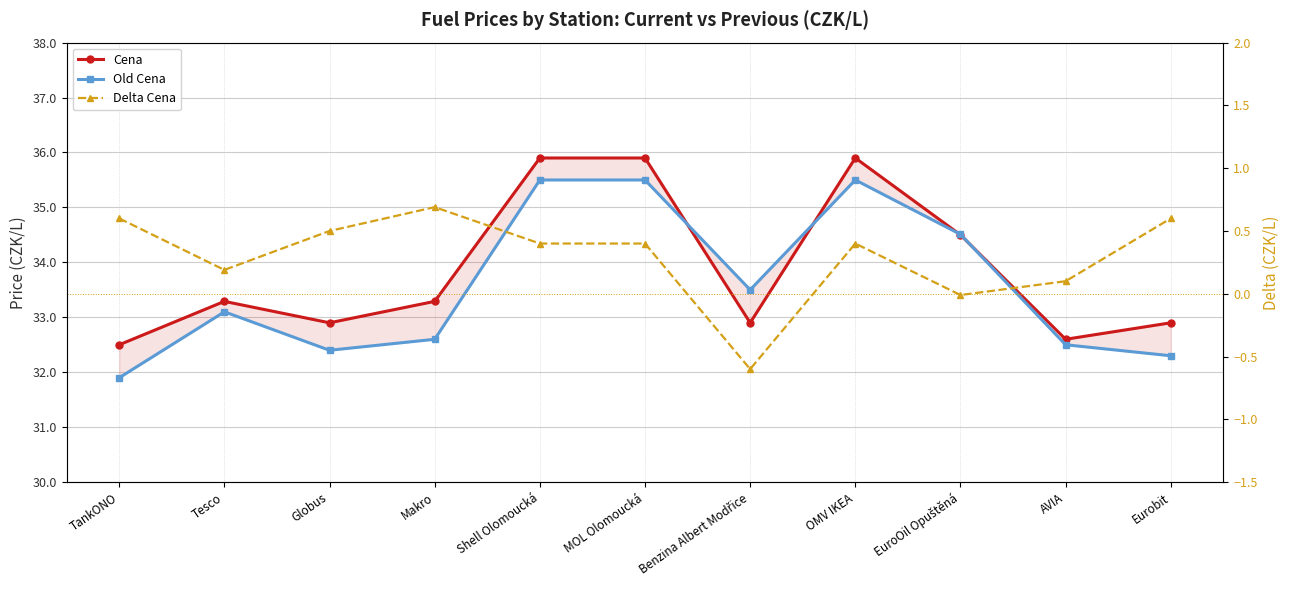

What is the sum of the Delta Cena values at Makro and Benzina Albert Modřice?

0.1